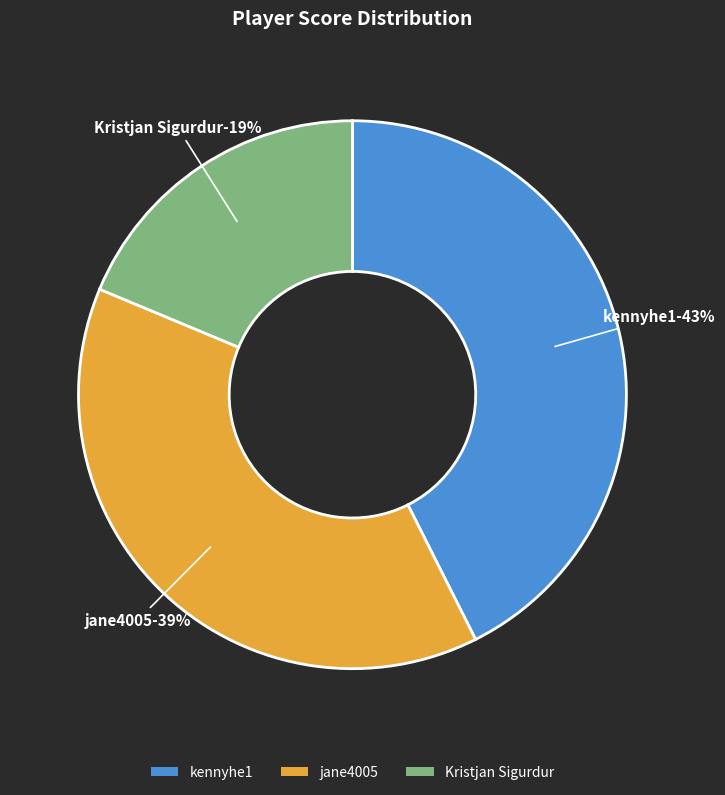

Rank the categories by value from lowest to highest.

Kristjan Sigurdur, jane4005, kennyhe1